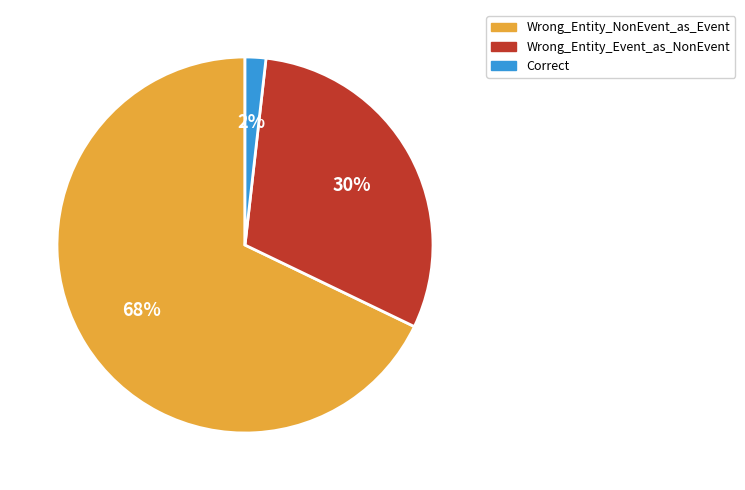

What is the smallest slice in the pie chart?

Correct